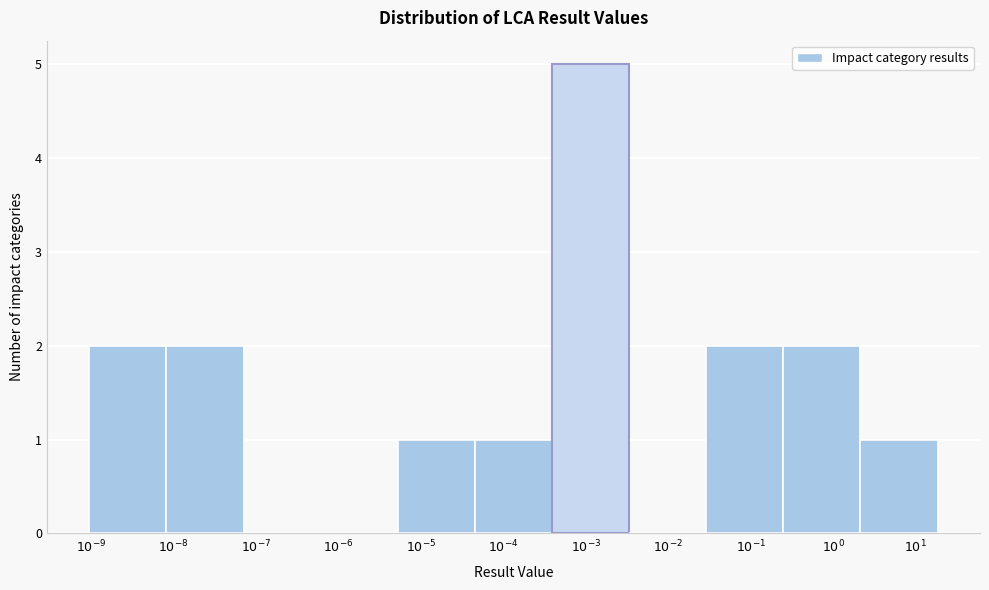

What is the greatest value displayed?

5